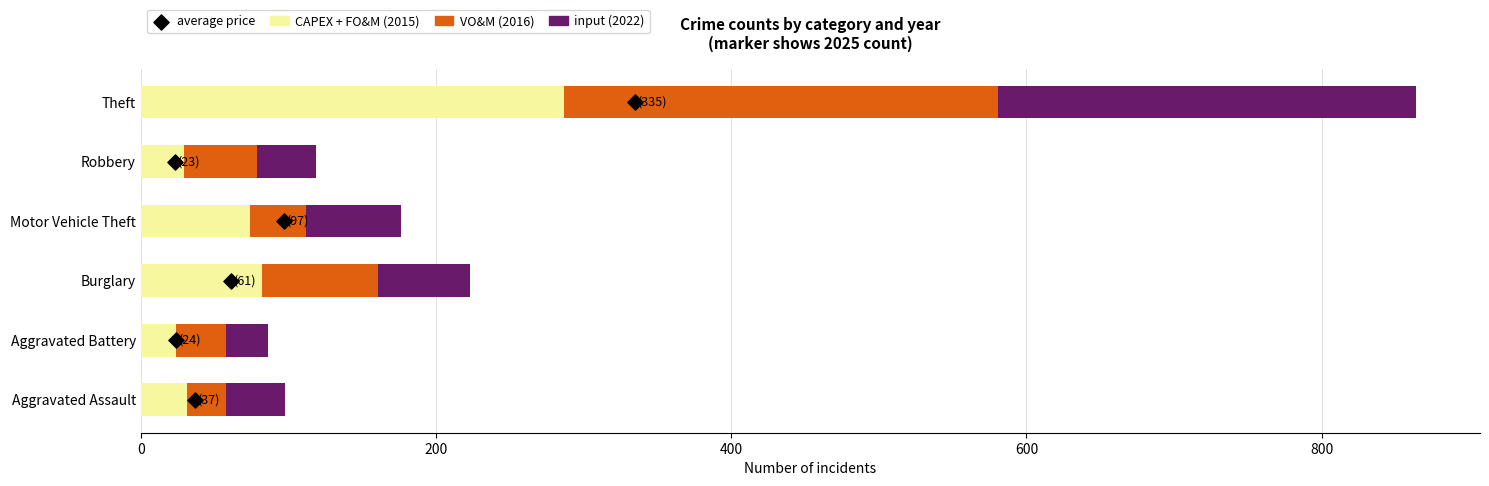

Which series has the largest total across all categories?

CAPEX + FO&M (2015)